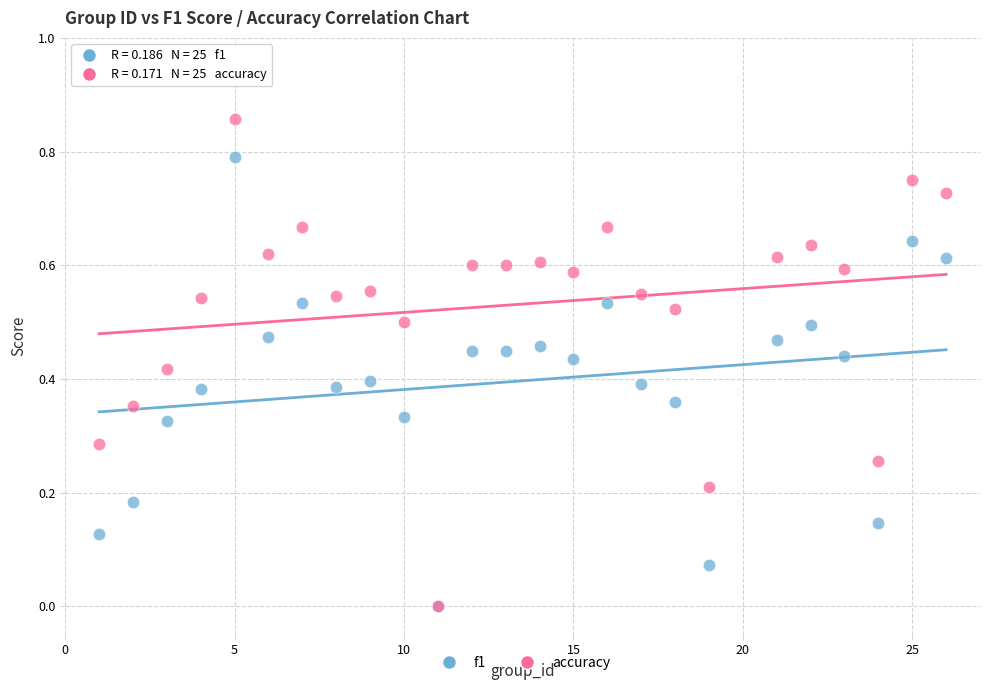

Which series contains the highest Y value?

accuracy